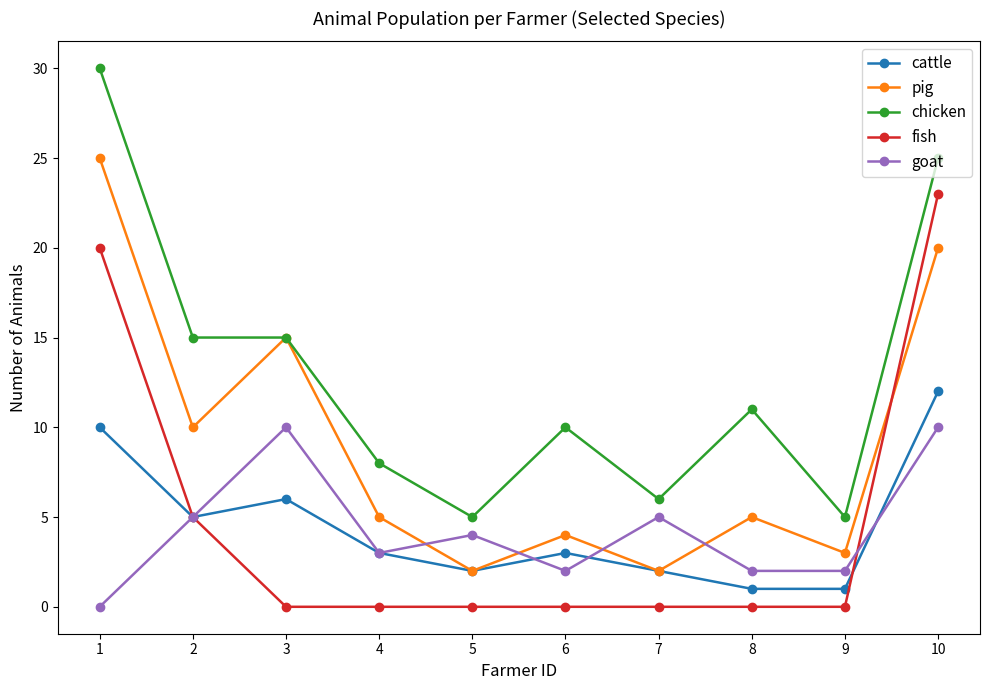

How many lines are shown in the chart?

5